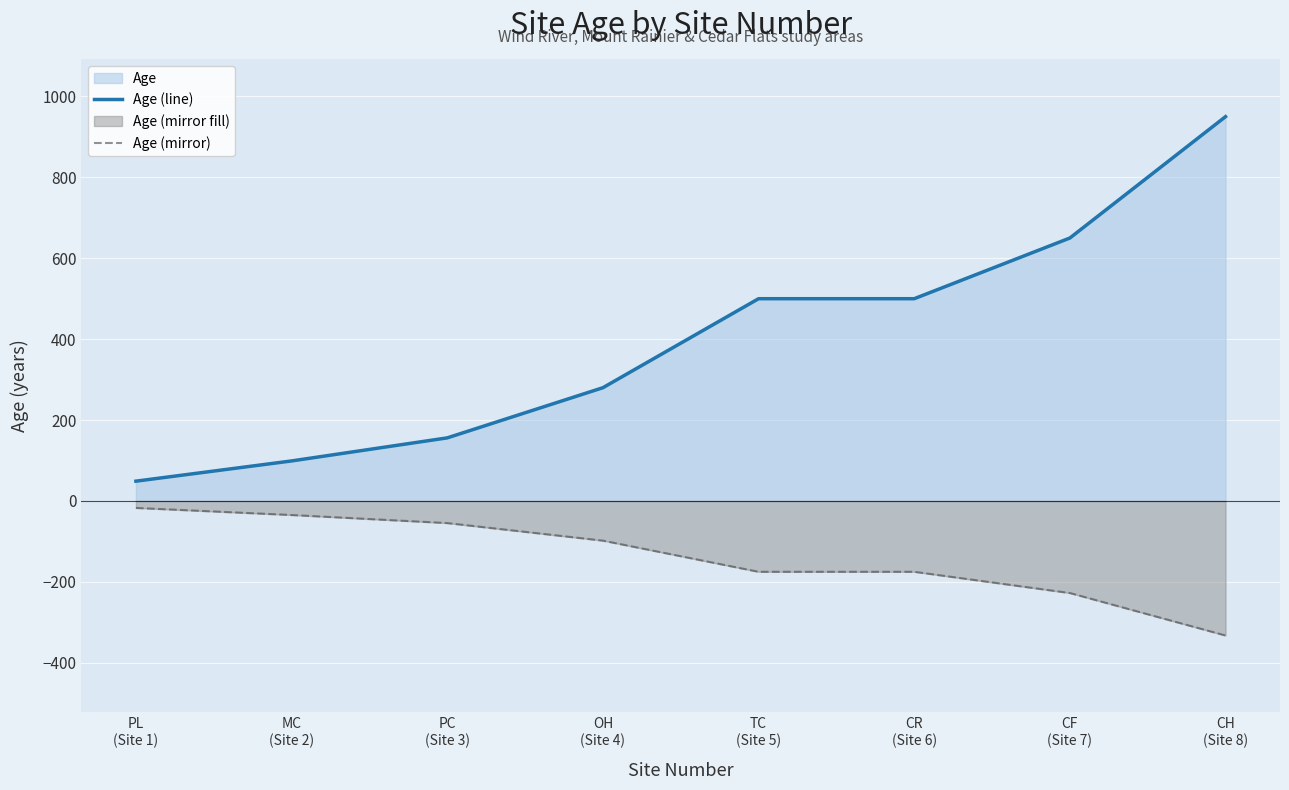

True or false: Age (mirror) and Age (line) cross at least once.

False